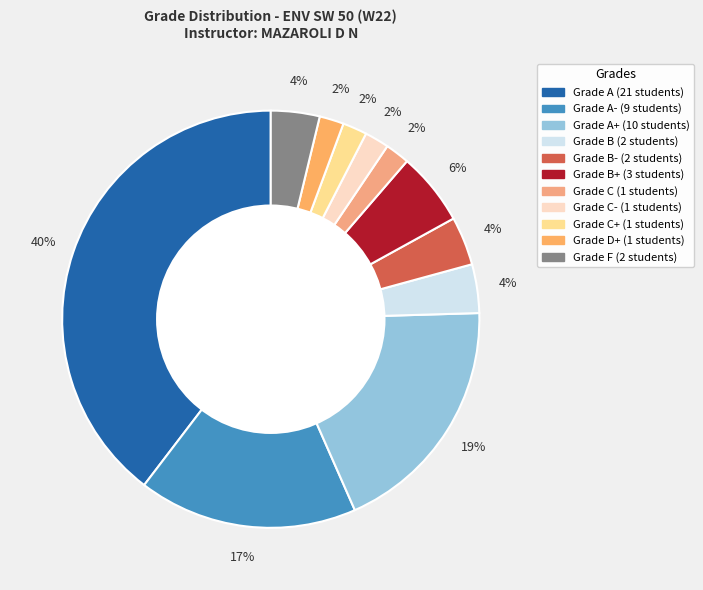

How many slices are in this pie chart?

11